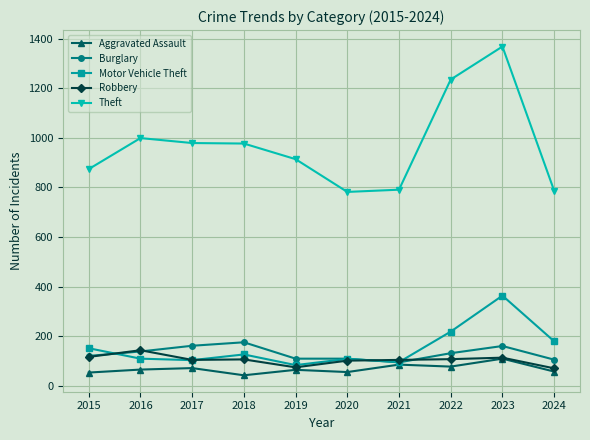

How many values in the Theft series are below 977?

5